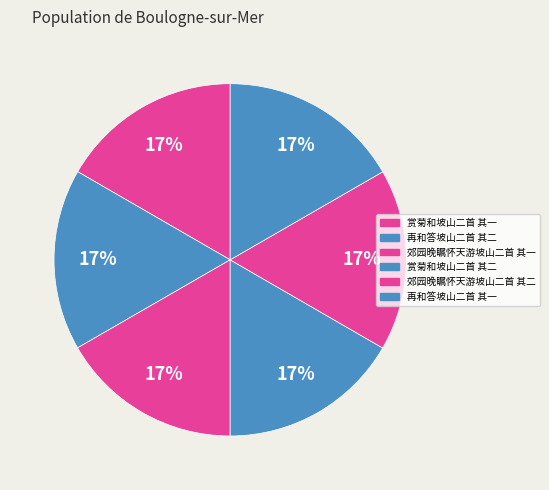

Is 再和答坡山二首 其二 the majority of the pie?

No